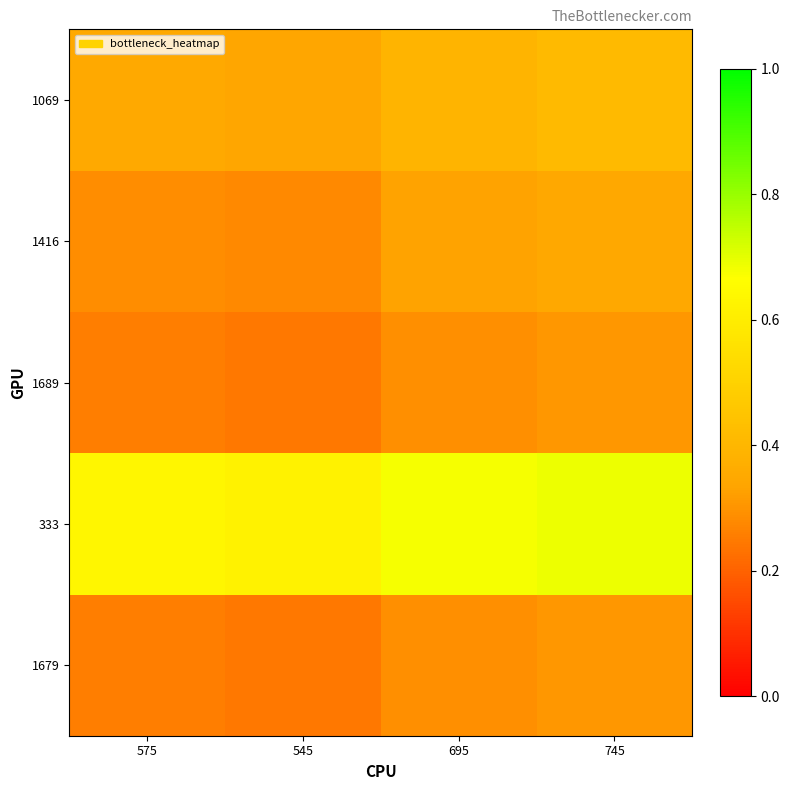

What is the maximum value shown in the chart?

0.7